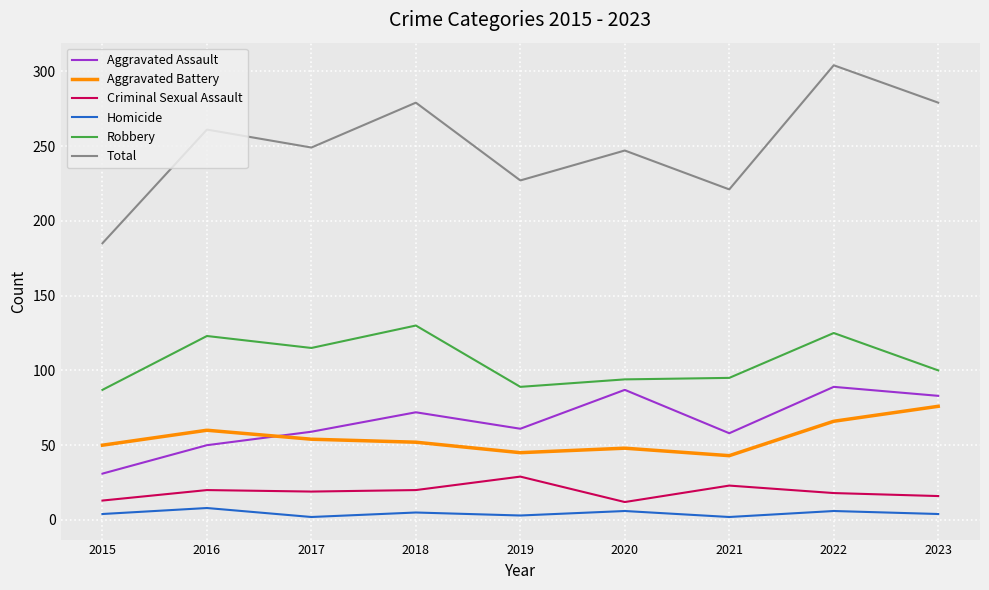

Rank the series at 2017 from lowest to highest value.

Homicide, Criminal Sexual Assault, Aggravated Battery, Aggravated Assault, Robbery, Total